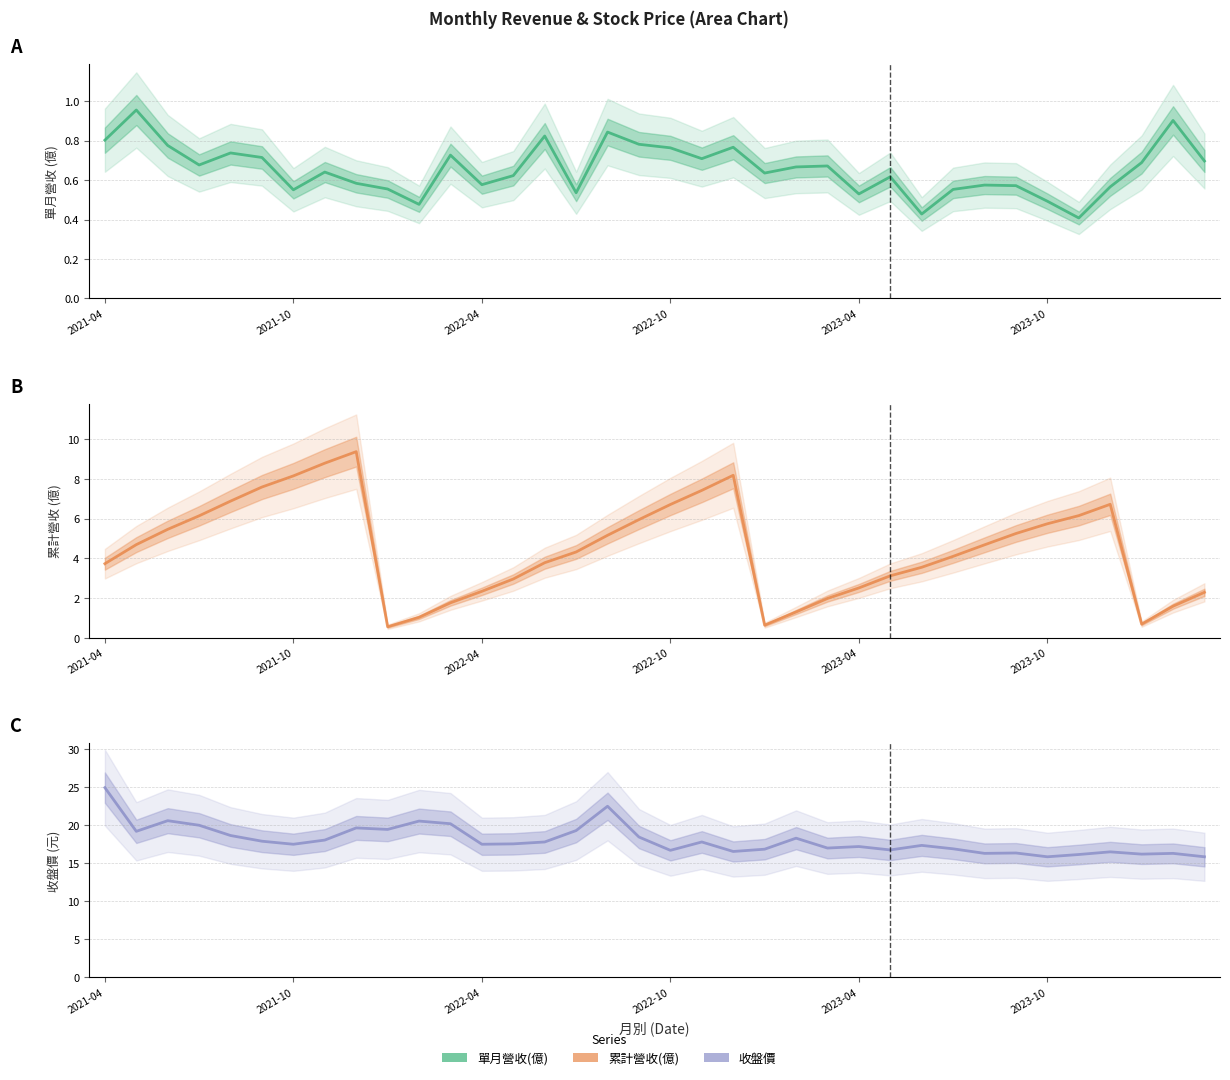

How many lines are shown in the chart?

3